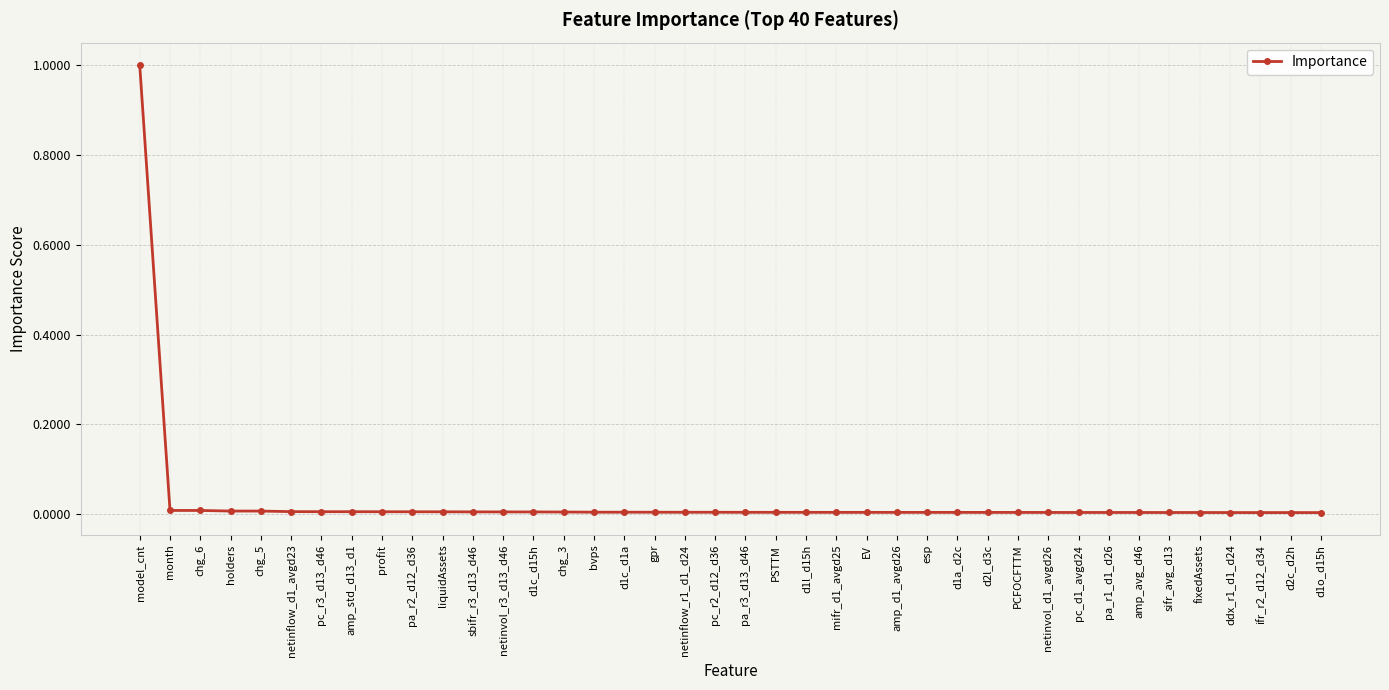

What position from the left is PCFOCFTTM?

30